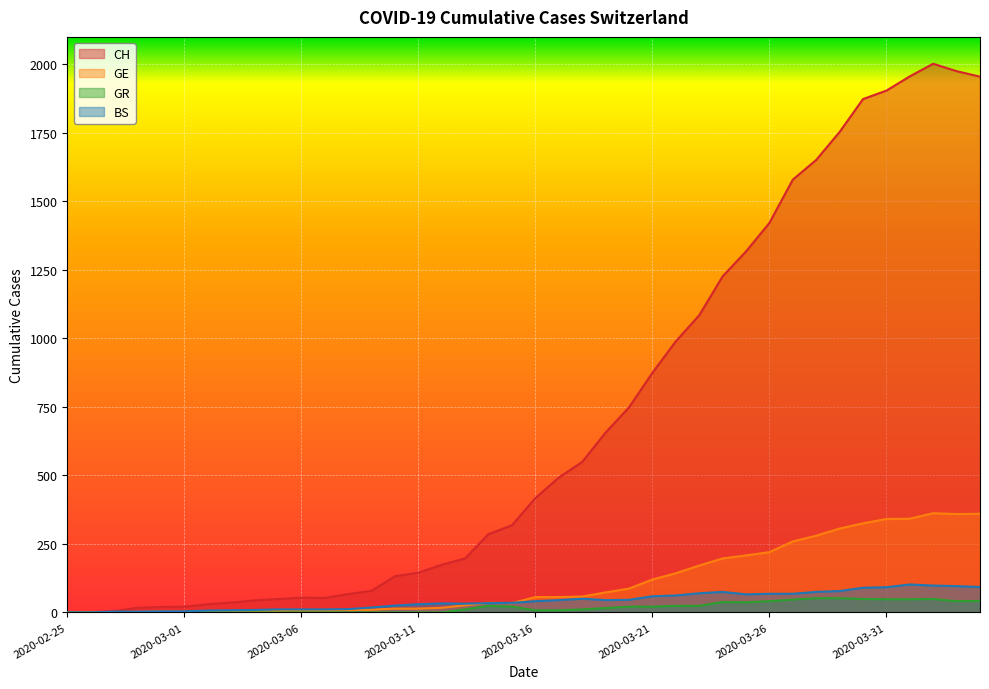

What is the value of the BS point at the 31st from the left?

68